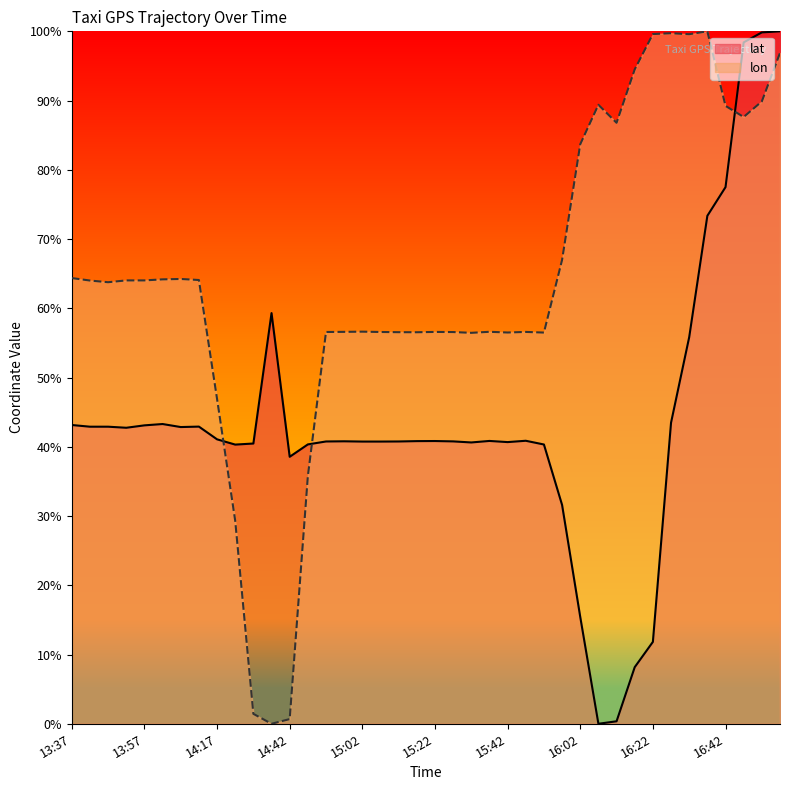

What is the difference between the maximum and minimum values in the lon series?

100.0